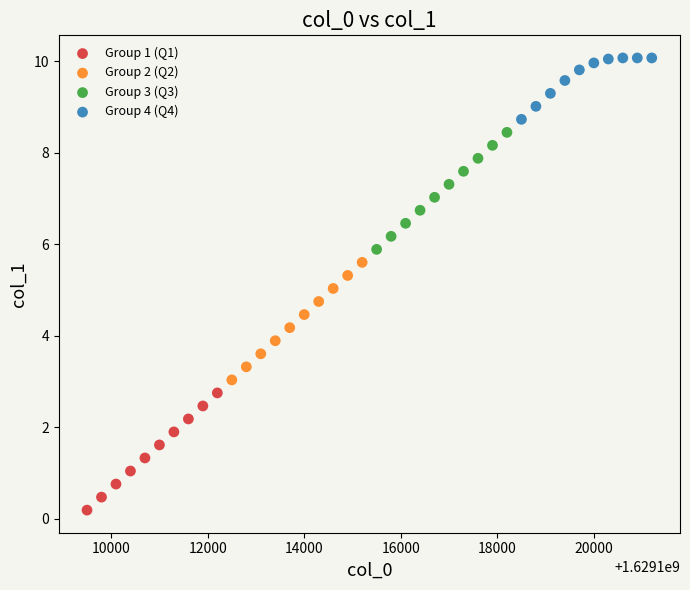

Which series reaches the minimum Y coordinate?

Group 1 (Q1)